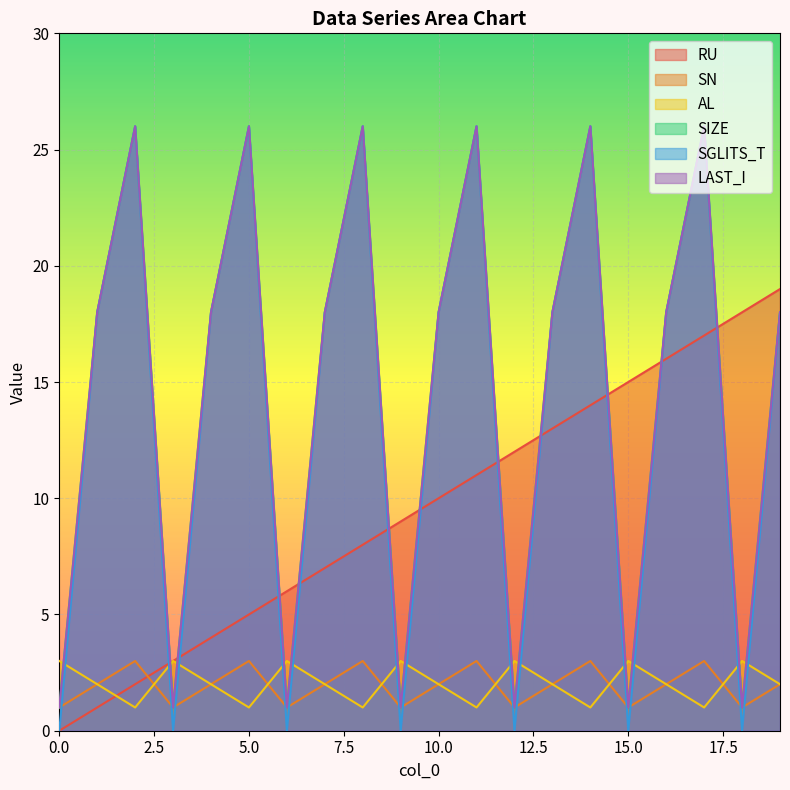

What is the maximum value shown in the chart?

26